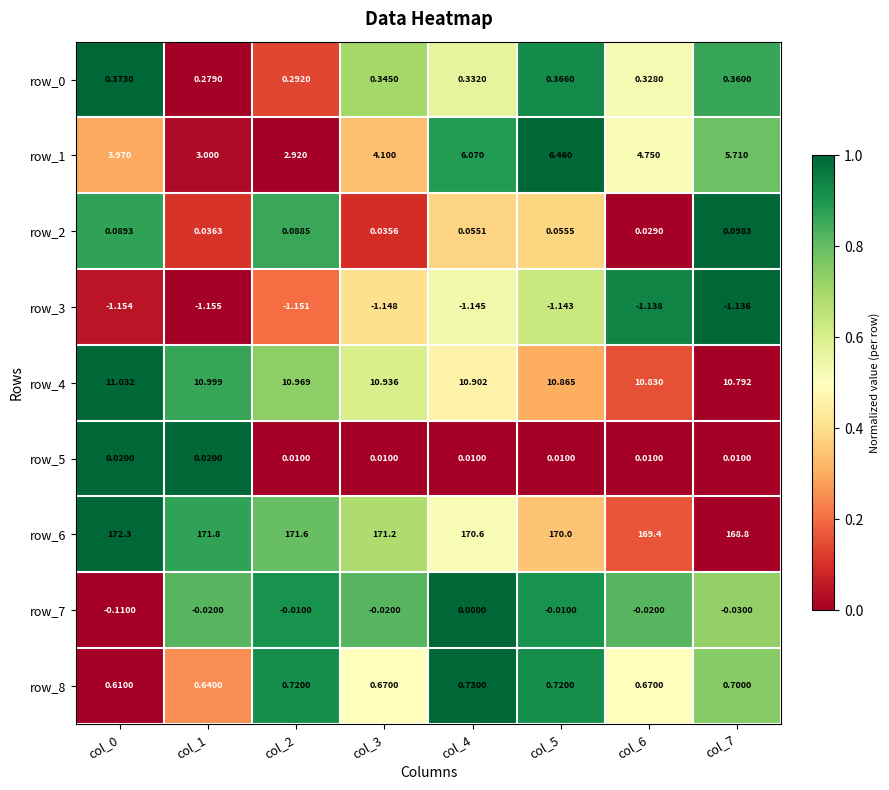

At how many categories does at least one series exceed 0?

8